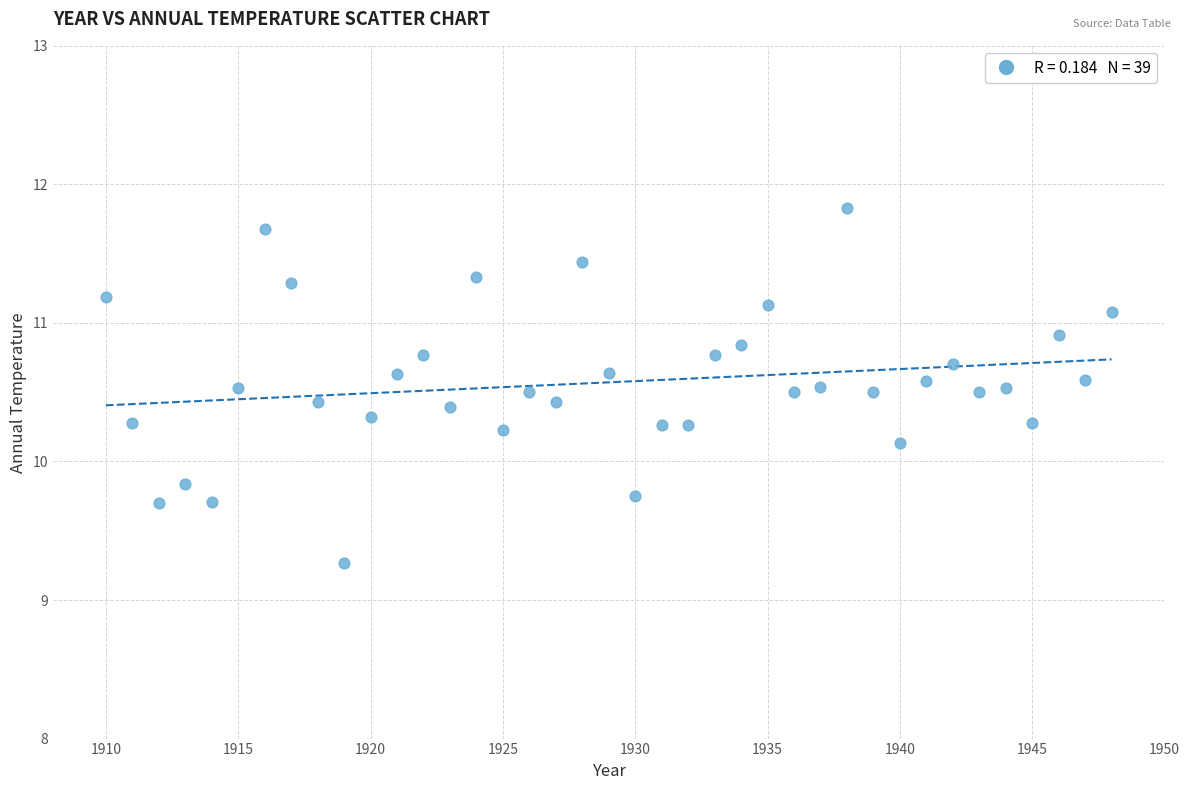

What is the range of Y values (max minus min)?

2.6